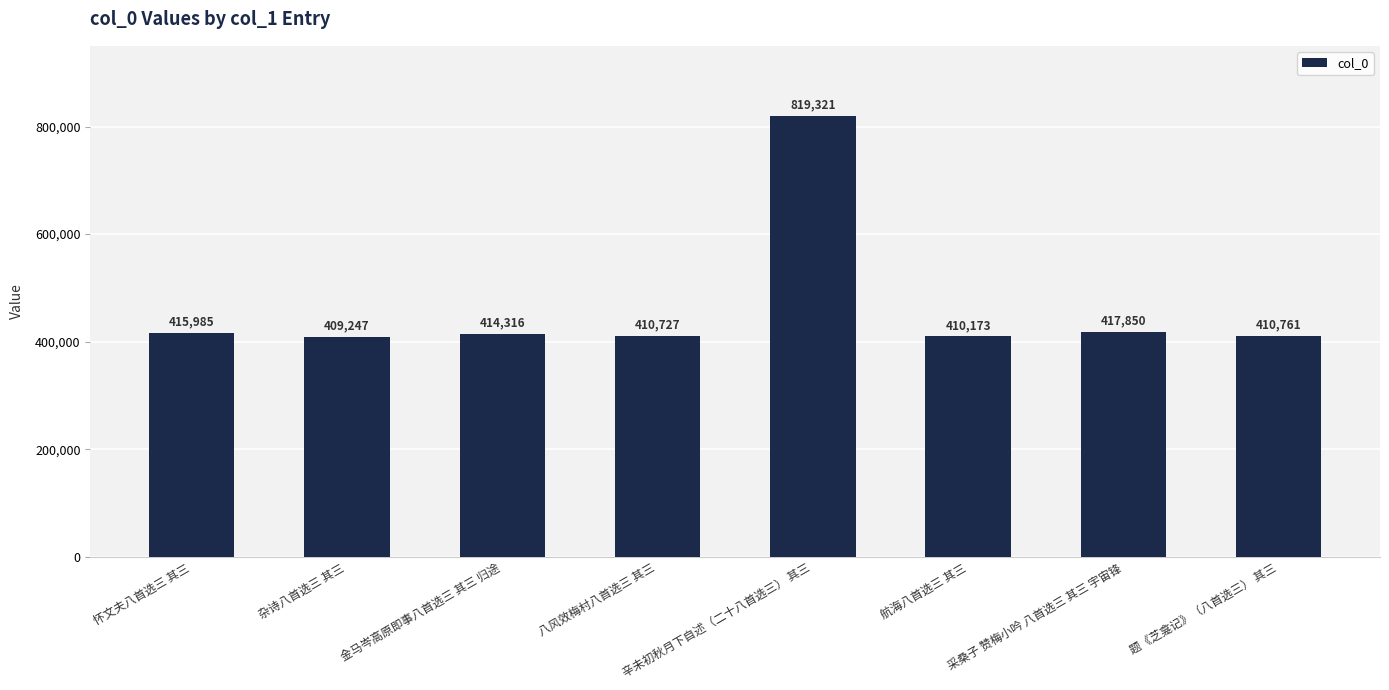

Between 杂诗八首选三 其三 and 八风效梅村八首选三 其三, which is larger?

八风效梅村八首选三 其三